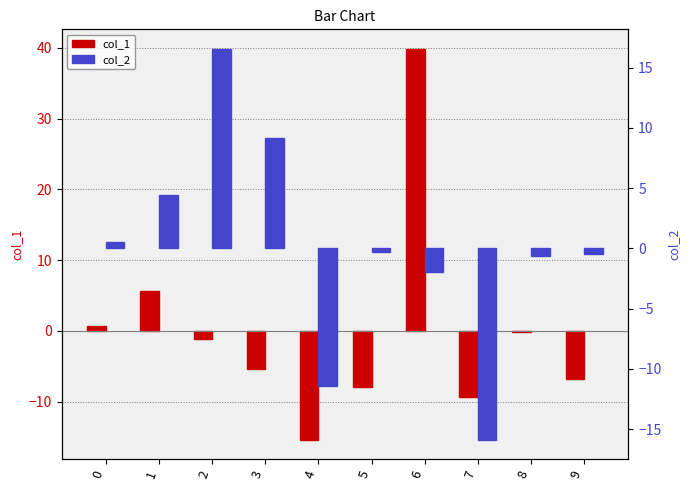

What is the value of the col_1 bar at the 1st from the left?

0.7